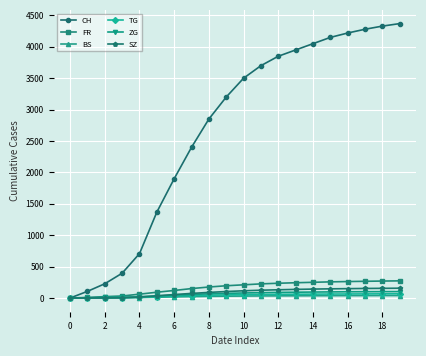

What is the highest value of the ZG series?

102